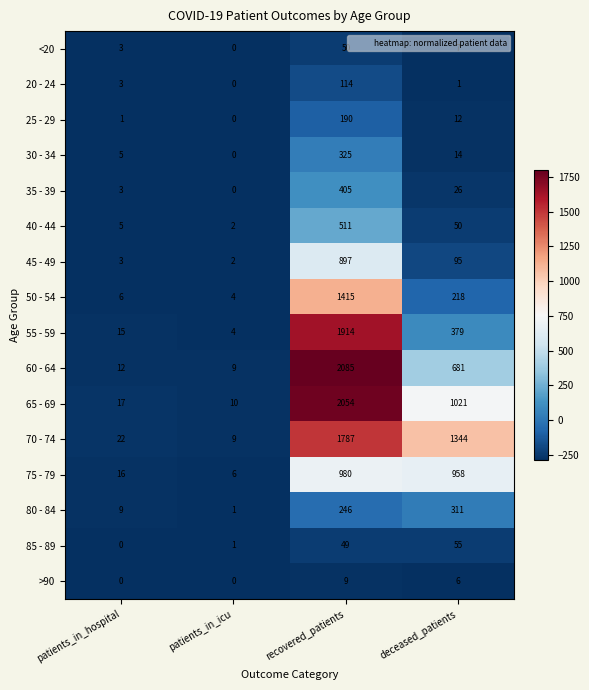

What is the difference between the maximum and second lowest values in the 50 - 54 series?

1409